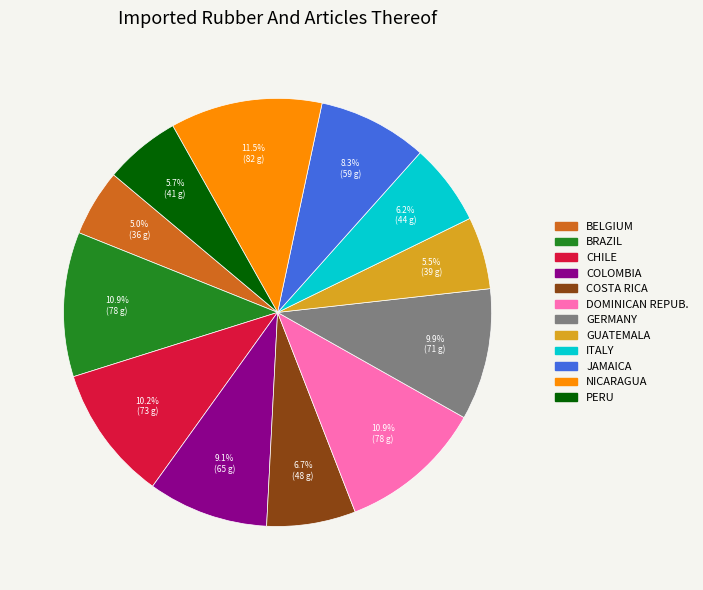

Is there a majority slice in this chart?

No